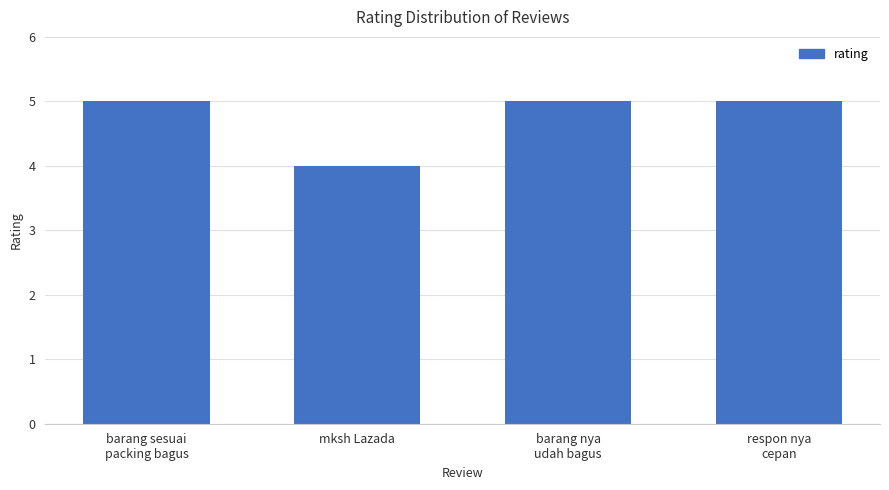

The chart shows a value of 6 at mksh Lazada. True or false?

False